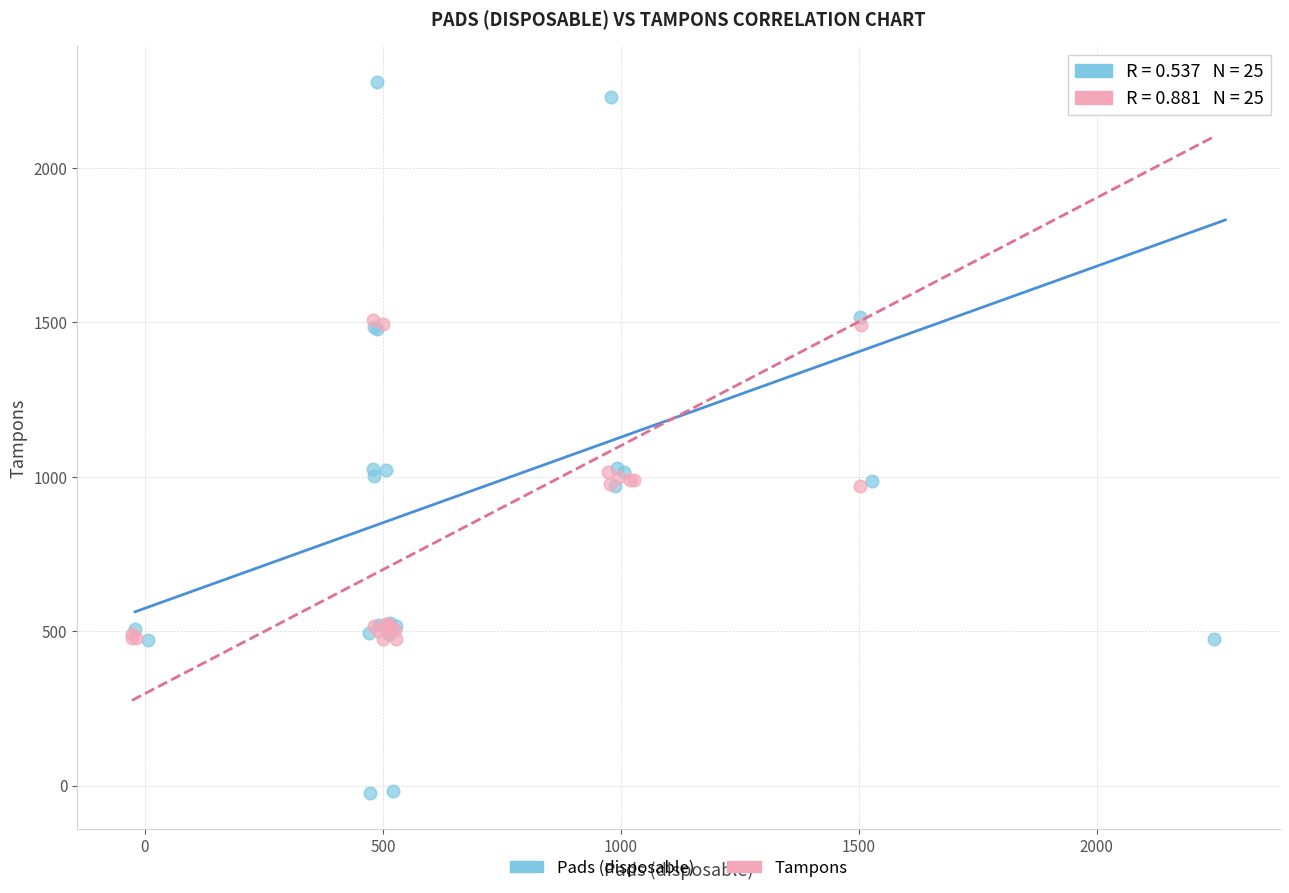

Which series contains the lowest Y value?

Pads (disposable)